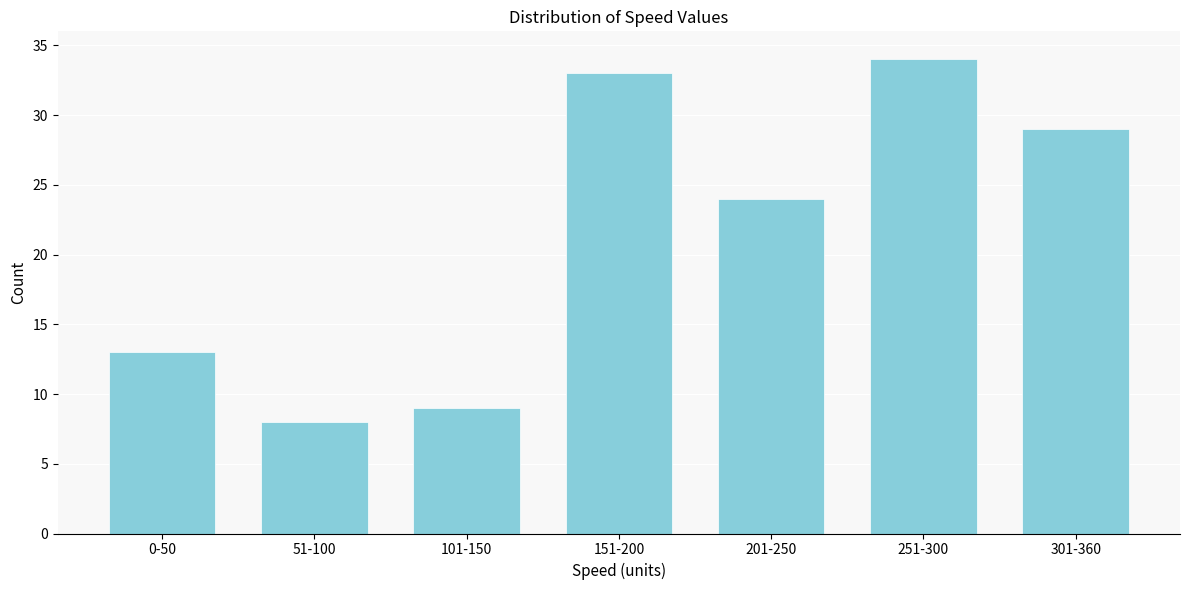

Reading left to right, extract all data points from this chart.

13	8	9	33	24	34	29